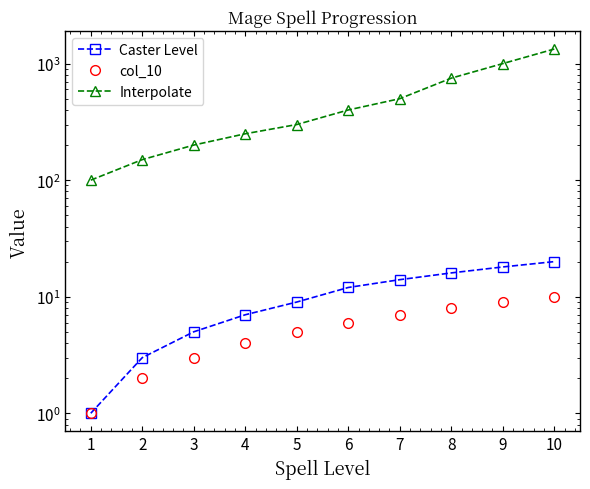

Where does the Caster Level series first go above 12?

7